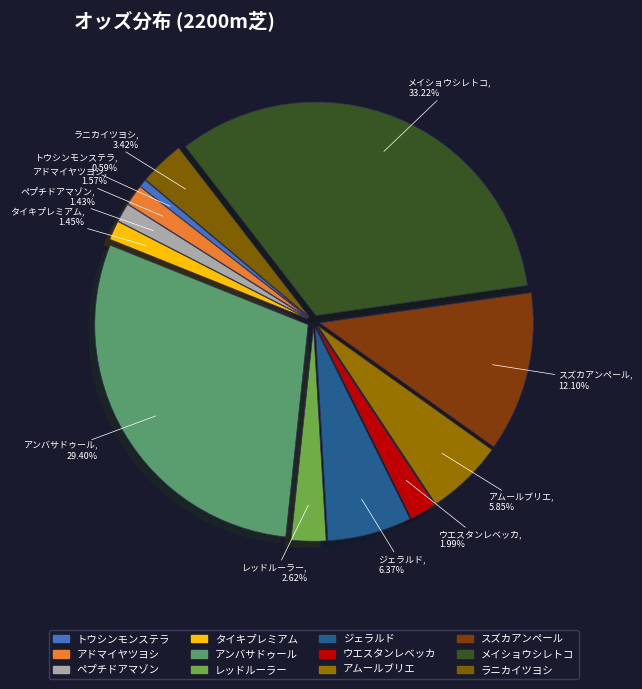

How many segments does this pie chart have?

12